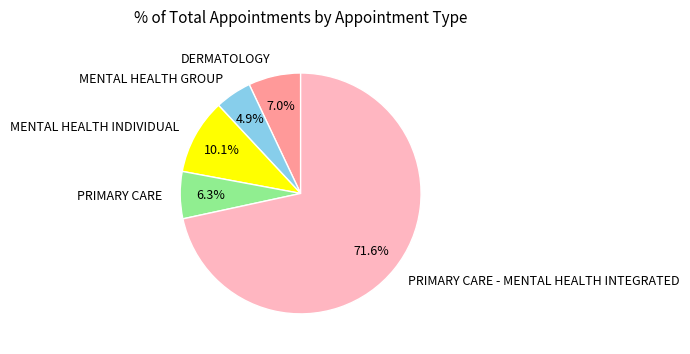

How many segments does this pie chart have?

5